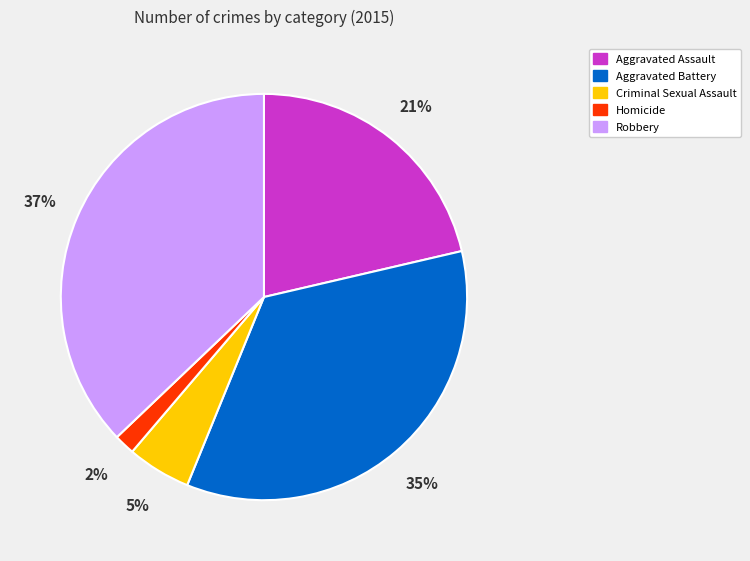

Which slice is the smallest?

Homicide